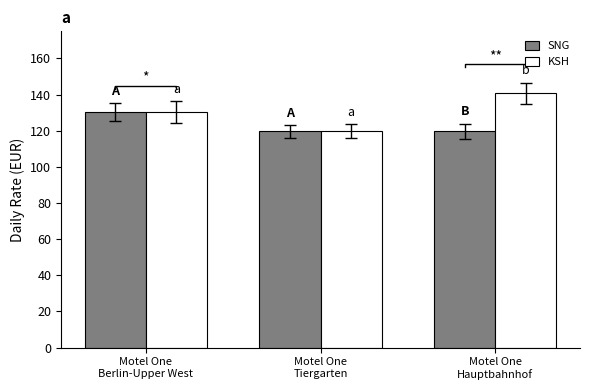

Reading right to left, list all the values displayed in this chart.

SNG: Motel One
Hauptbahnhof=119.7	Motel One
Tiergarten=119.7	Motel One
Berlin-Upper West=130.2
KSH: Motel One
Hauptbahnhof=140.7	Motel One
Tiergarten=119.7	Motel One
Berlin-Upper West=130.2